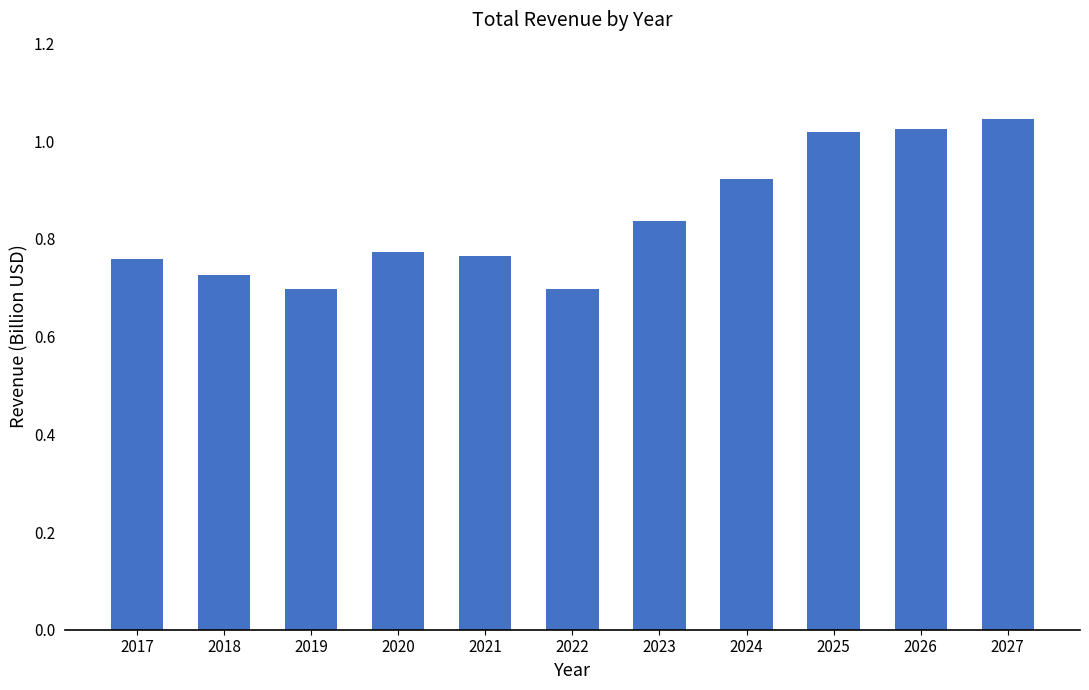

What is the sum of all values?

9.3